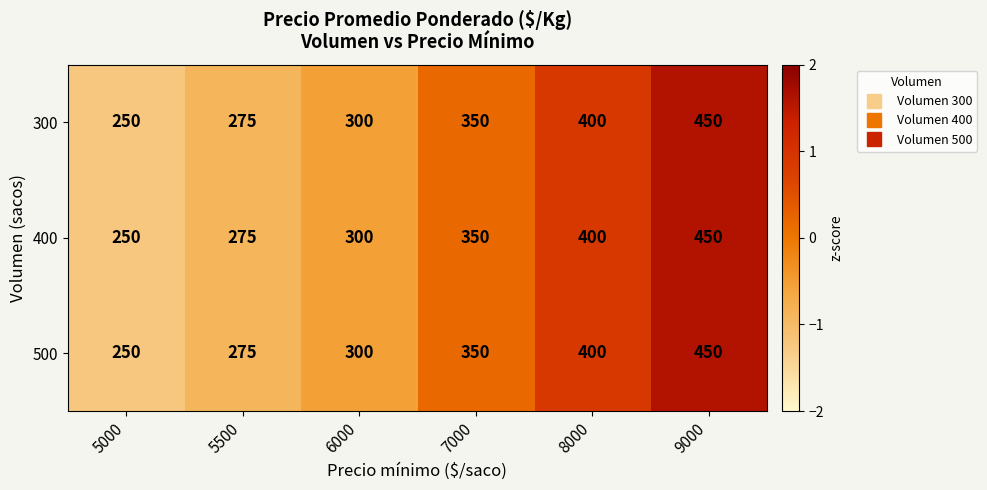

What is the maximum value shown in the chart?

450